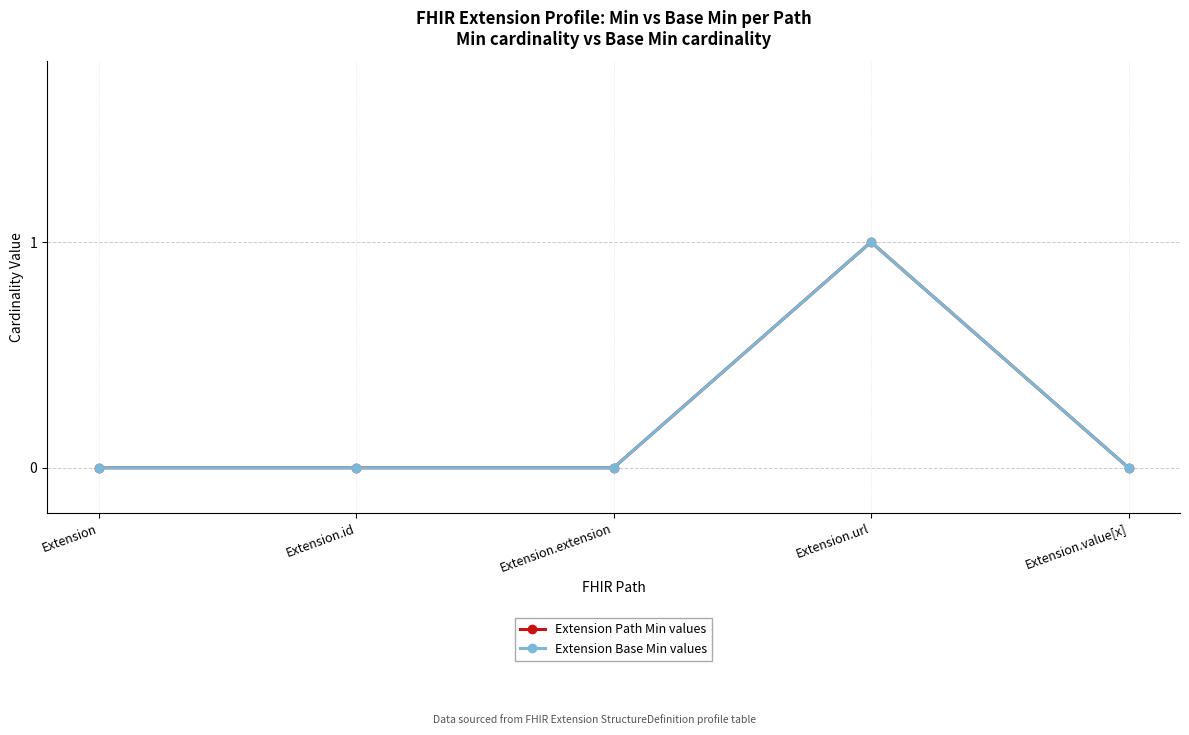

In Extension Base Min values, how many points are higher than both neighbors (excluding endpoints)?

1